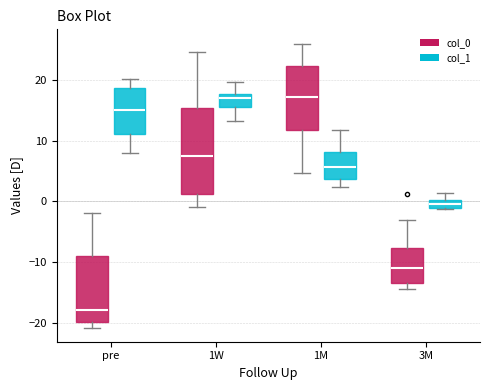

Which box is the tallest, from its lower edge to its upper edge?

1W (col_0)